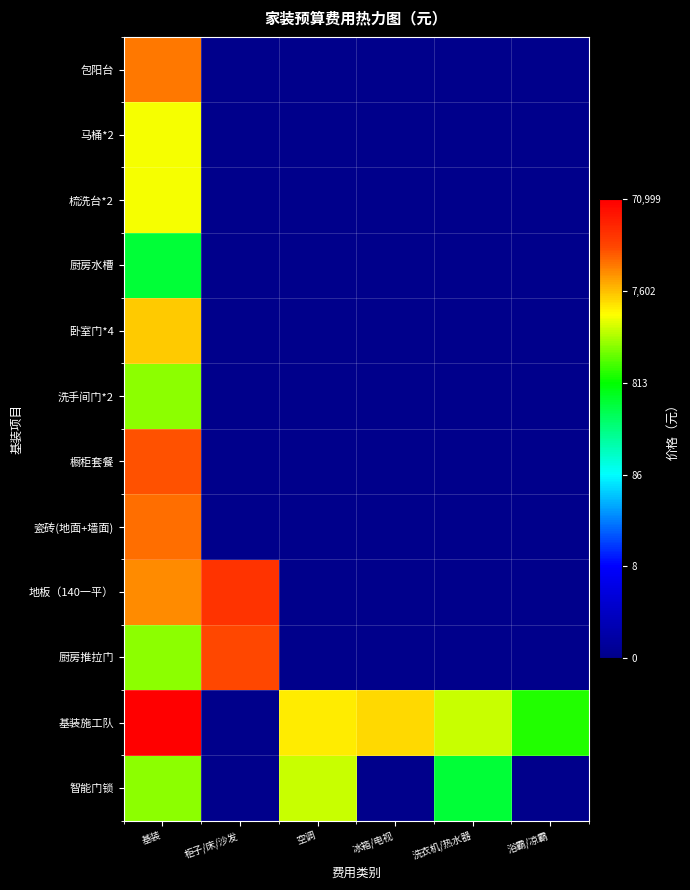

At which category is the sum across all series the highest?

基装